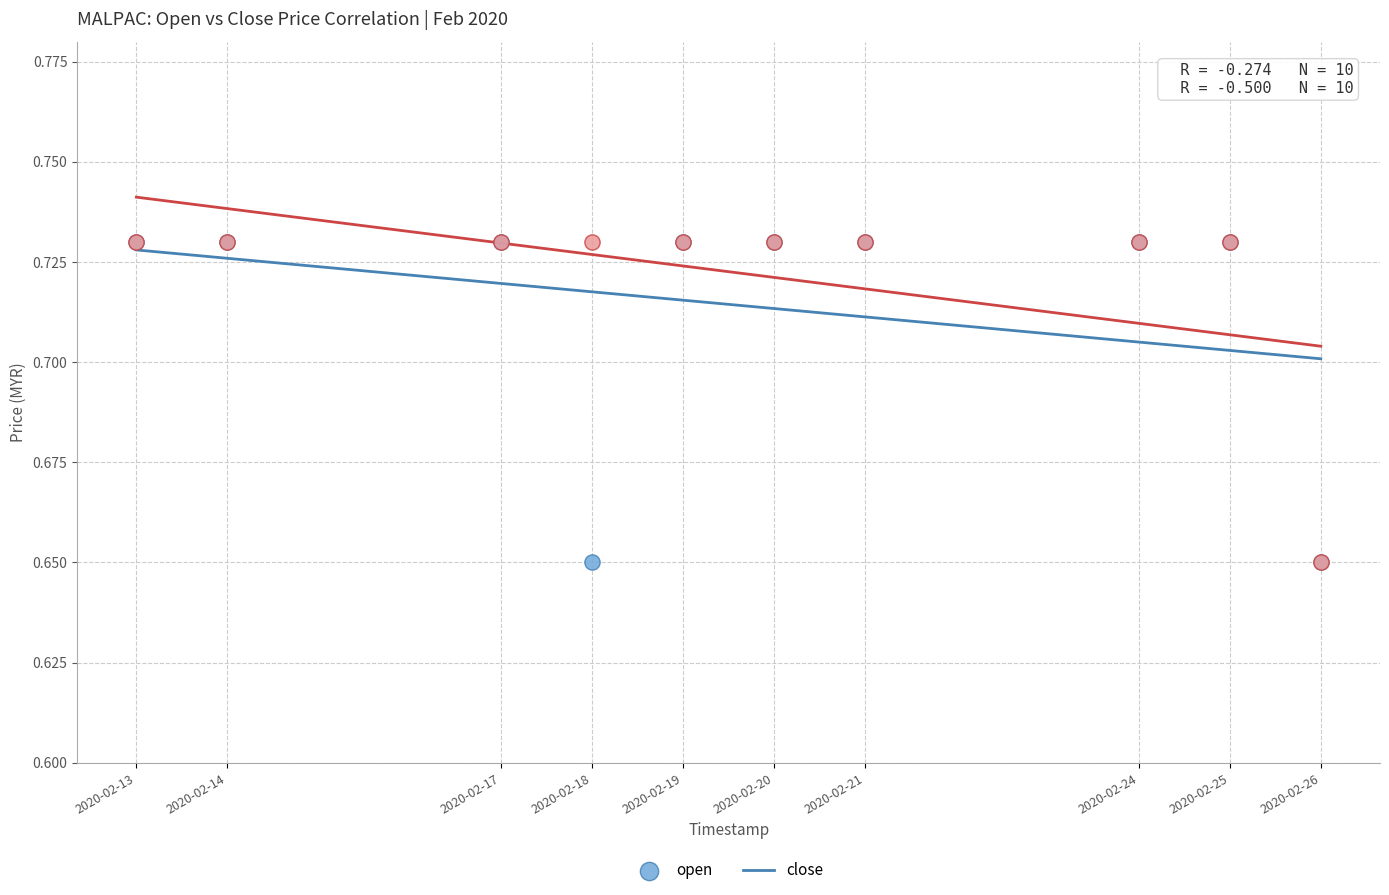

What are all the series names shown in the legend?

open, close